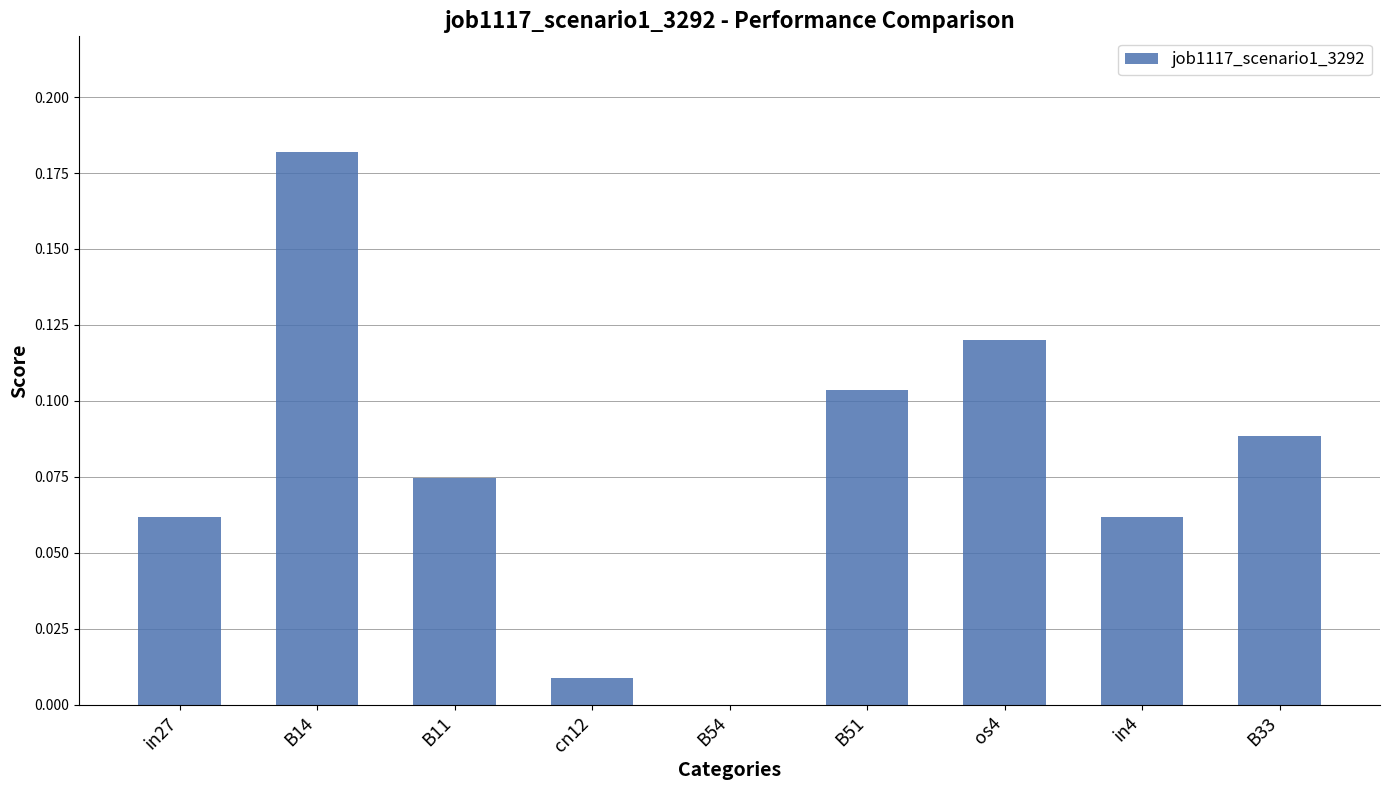

What is the sum of all values?

0.7